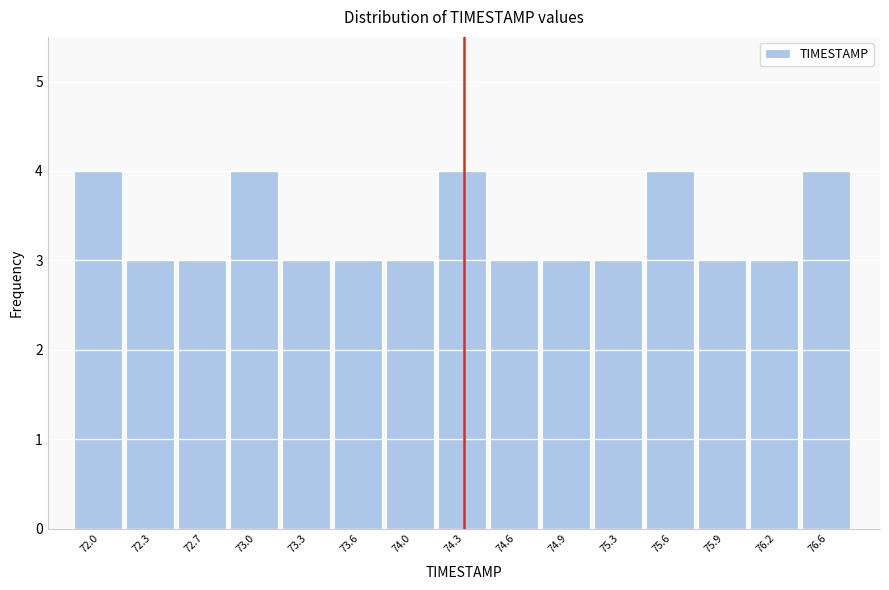

Reading left to right, transcribe all the data shown in this chart.

4	3	3	4	3	3	3	4	3	3	3	4	3	3	4